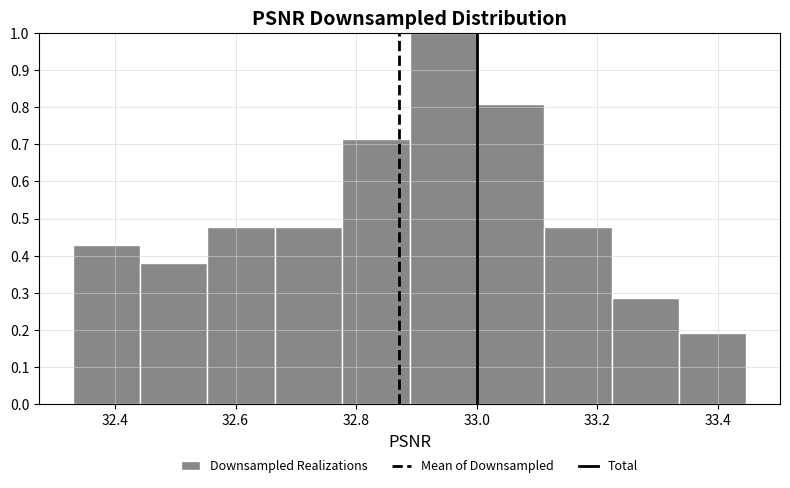

Which range on the x-axis has the tallest bar?

32.88 to 33.00